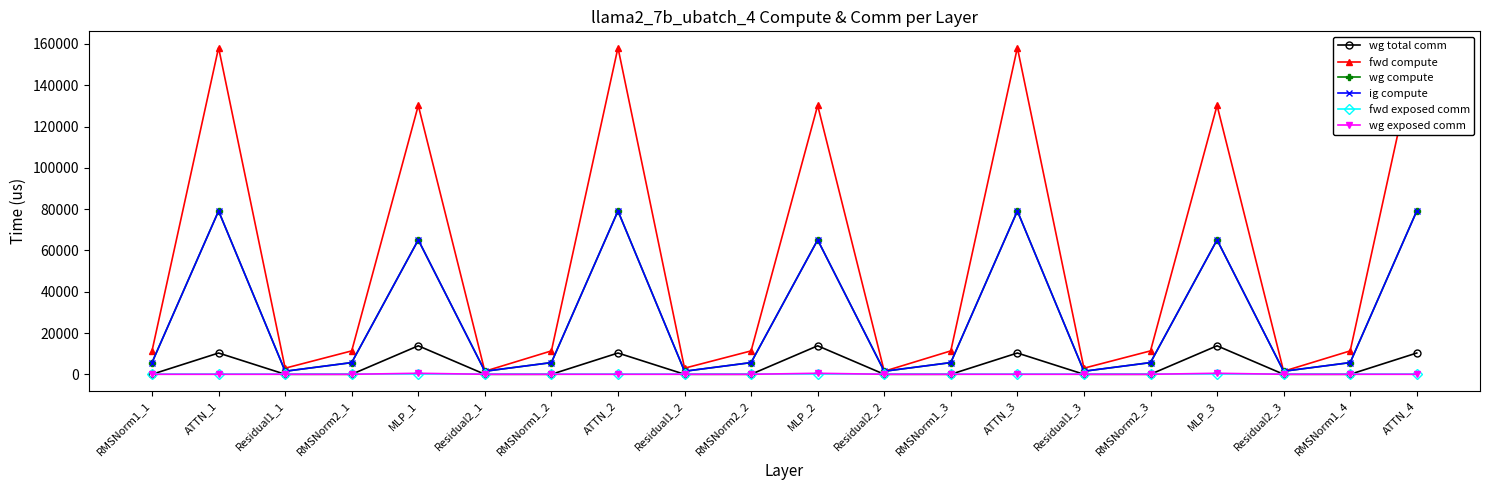

Where is the first local maximum for wg compute?

ATTN_1